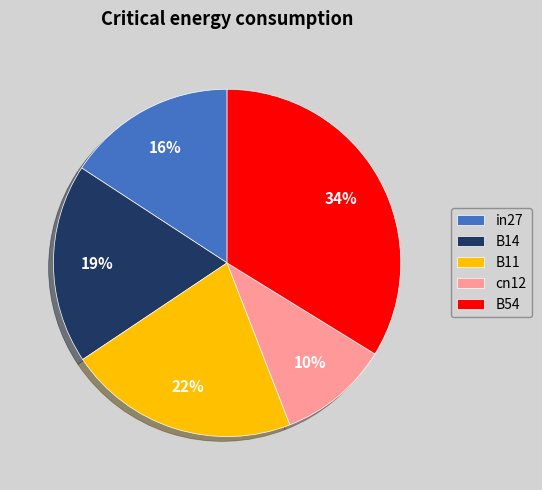

How many slices are in this pie chart?

5